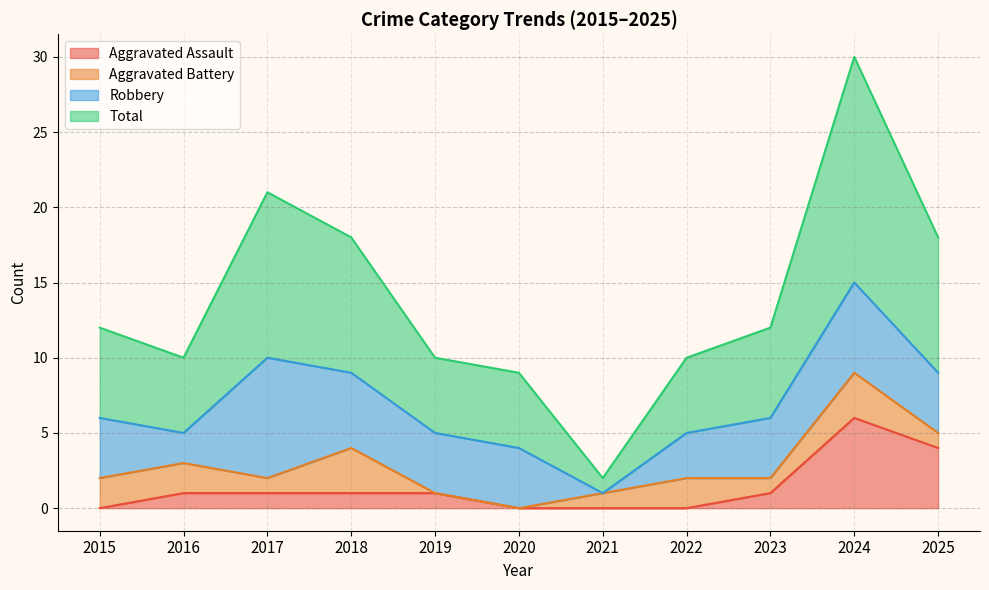

What is the spread (max minus min) of values at 2022?

10